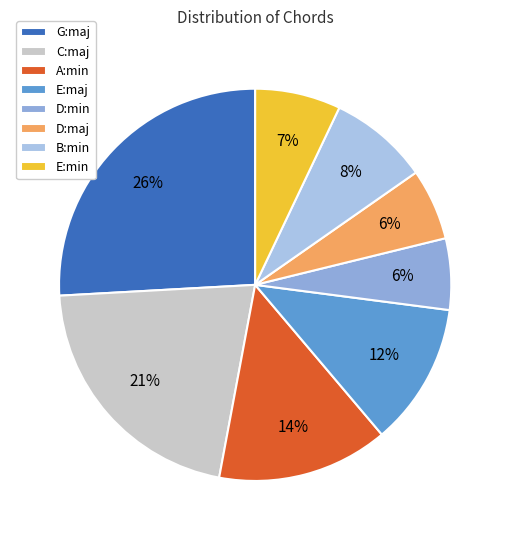

Which category has the smallest portion of the pie?

D:min